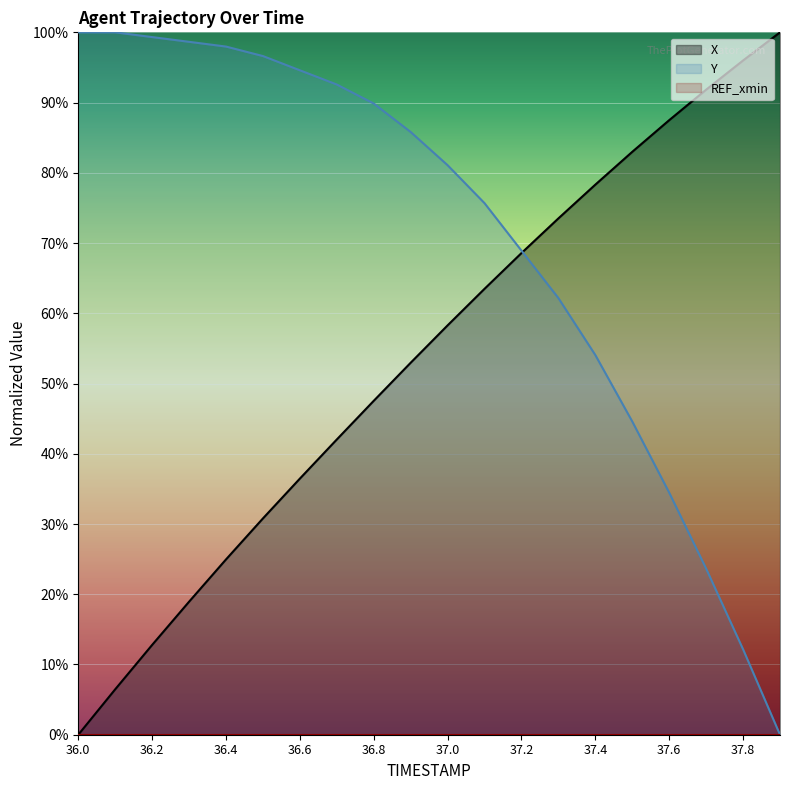

At how many categories does at least one series exceed 71?

19